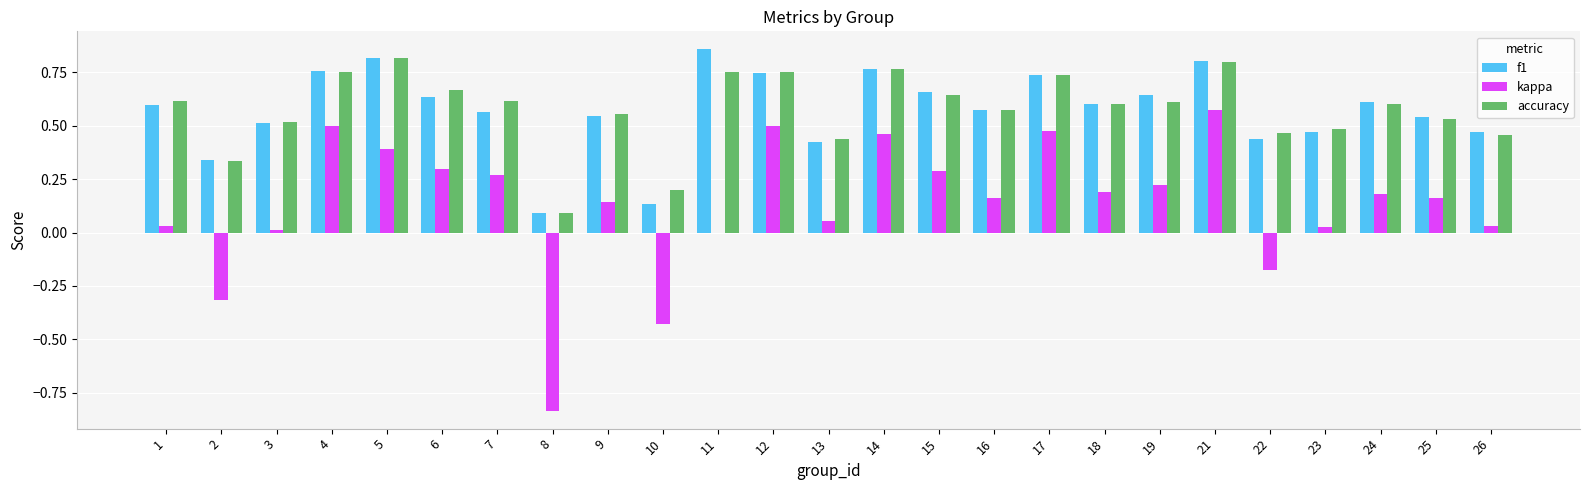

Between 16 and 21, which series saw the biggest shift?

kappa